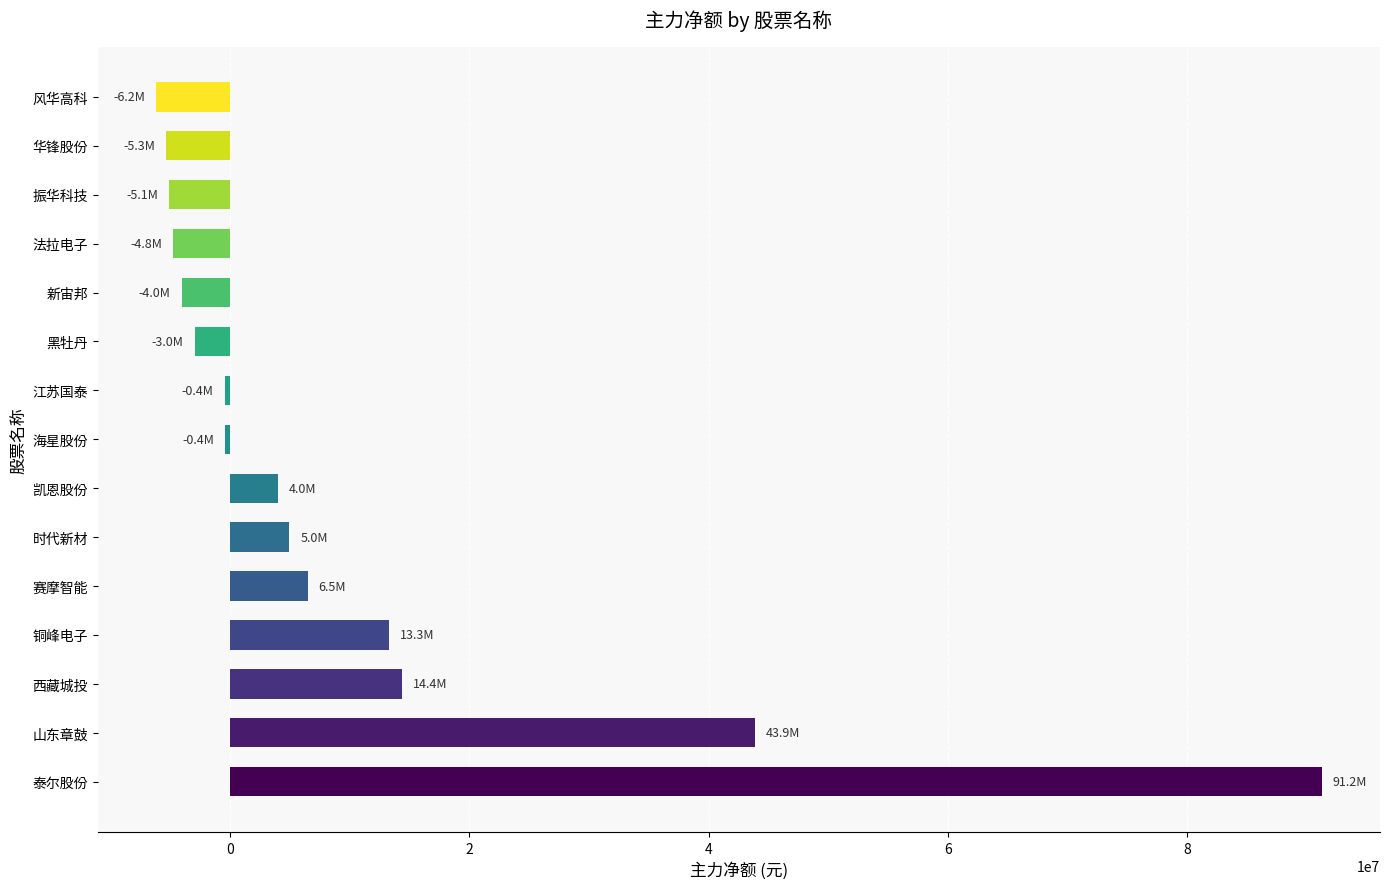

Count the number of data series in this chart.

1